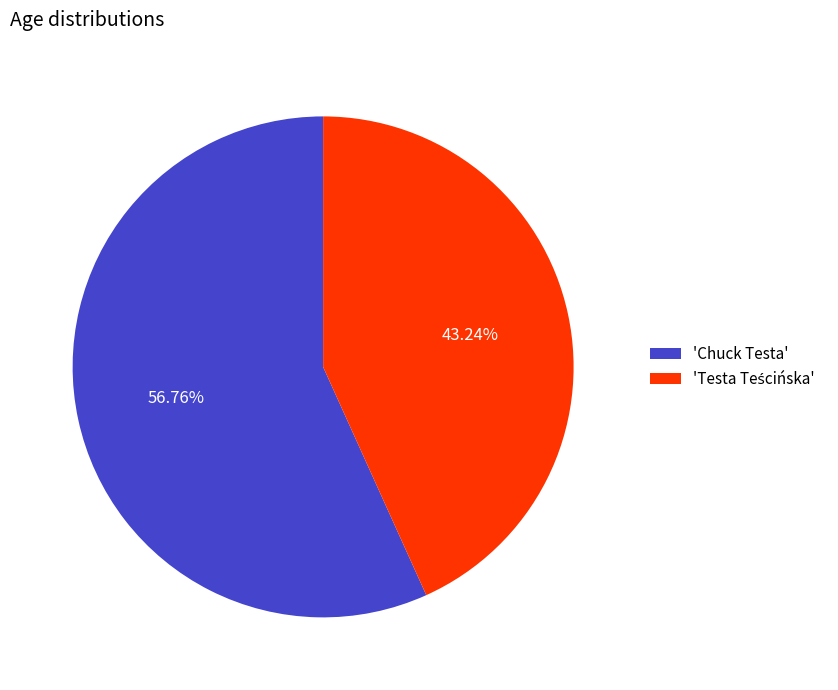

How many segments does this pie chart have?

2